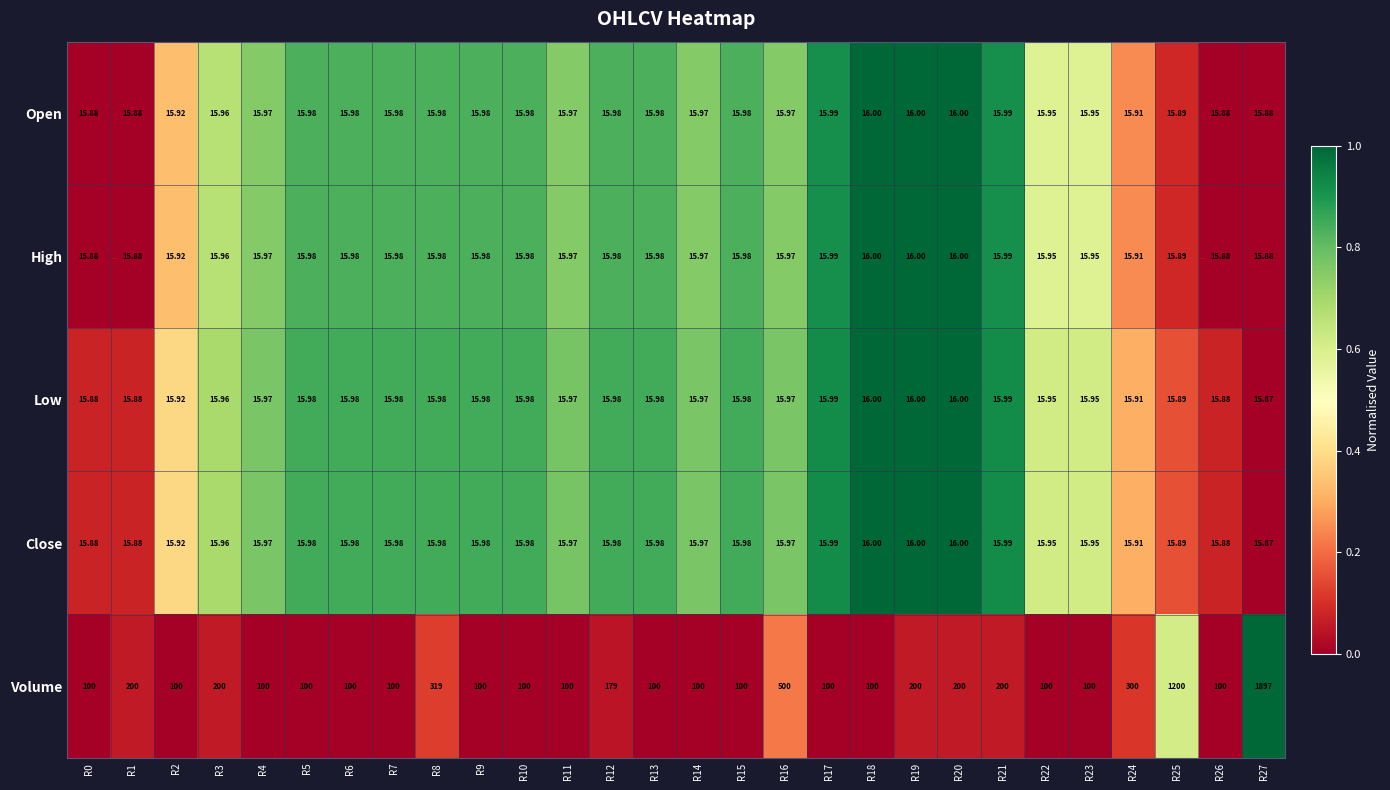

Is the value of Volume at R12 greater than the value of High at R8?

Yes